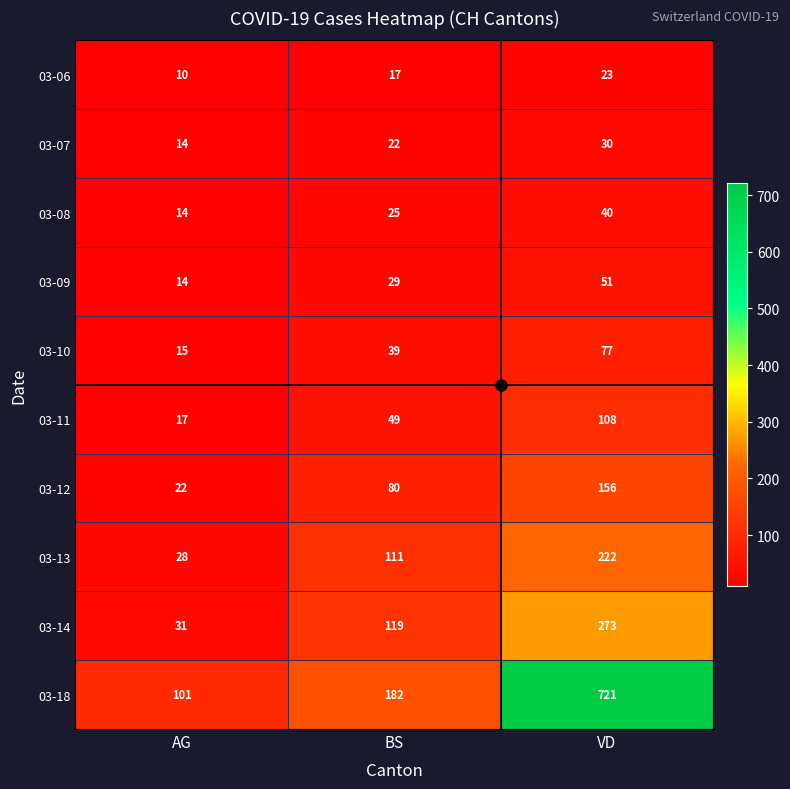

How many distinct data groups are displayed?

10